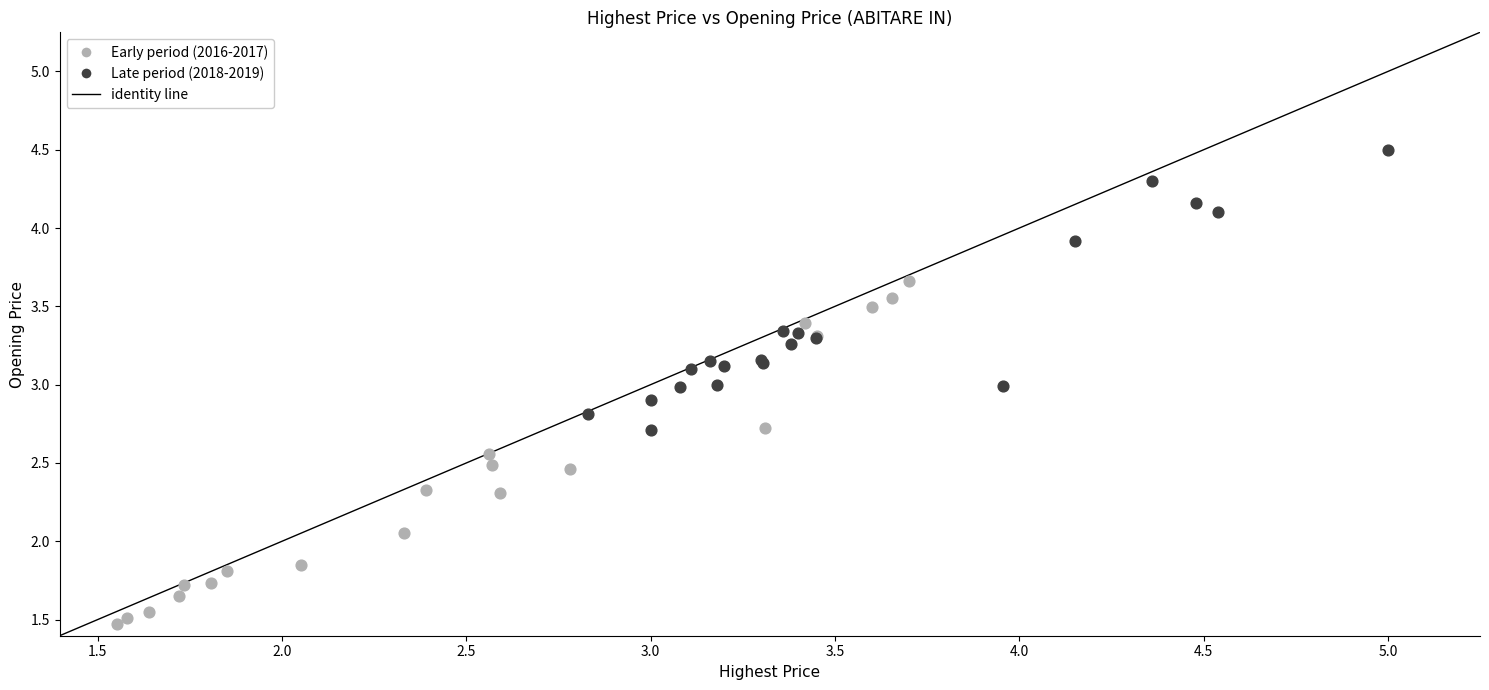

Which series contains the lowest Y value?

Early period (2016-2017)